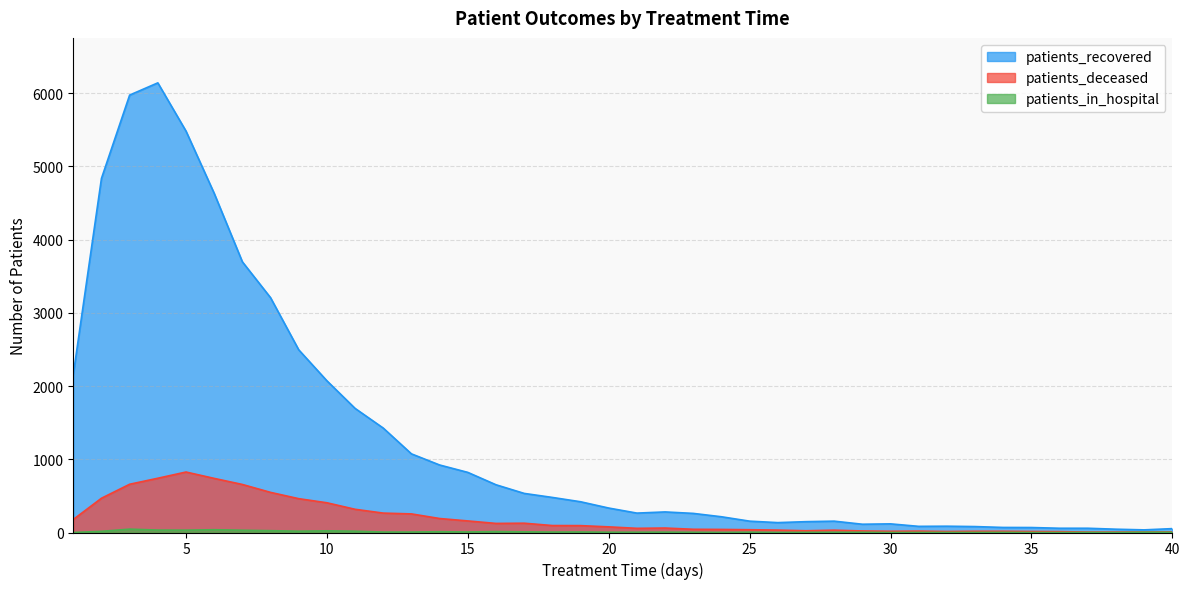

Between 14 and 19, which is larger?

14